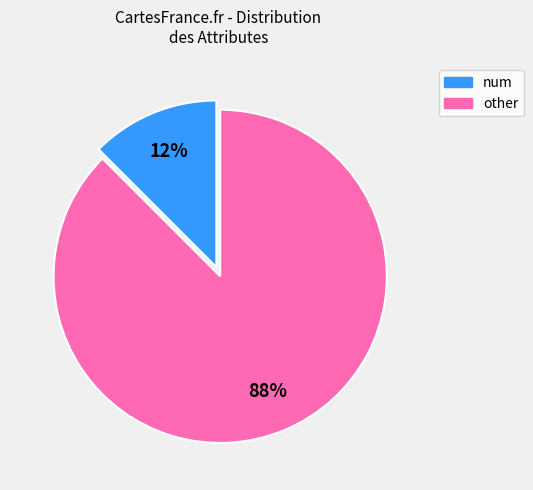

To the nearest percent, what is the average slice percentage?

50%